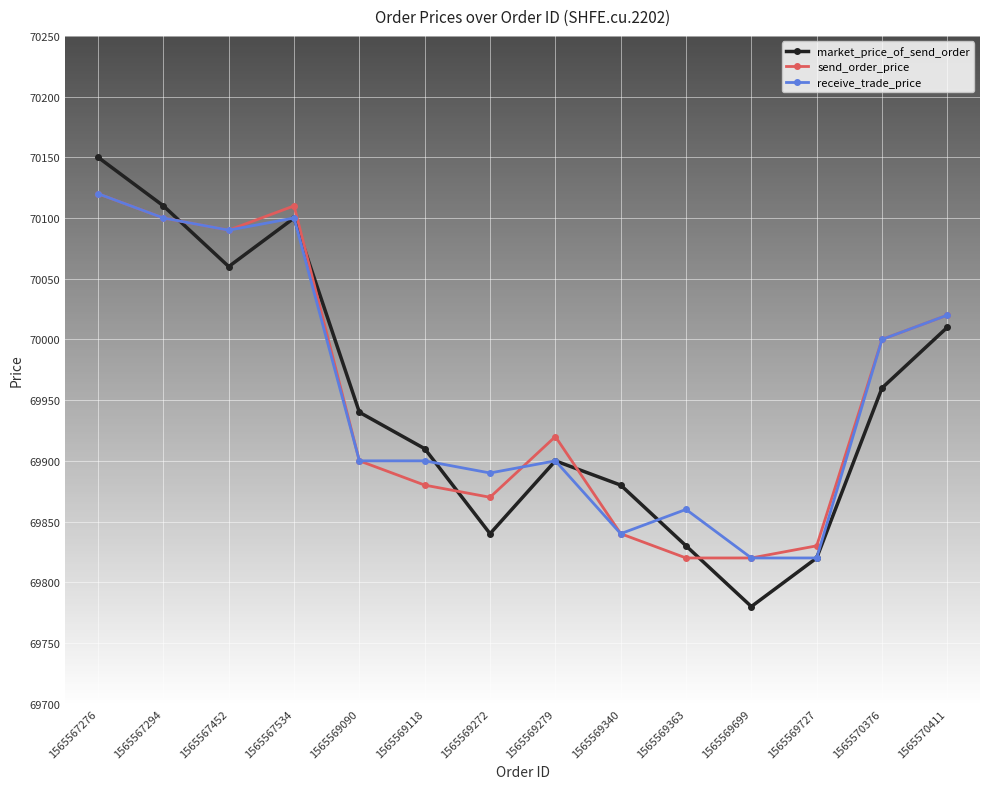

Where does the market_price_of_send_order series first go above 69940?

1565567276